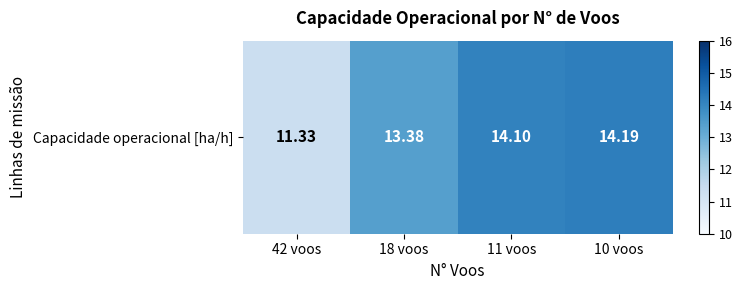

What is the average value?

13.2